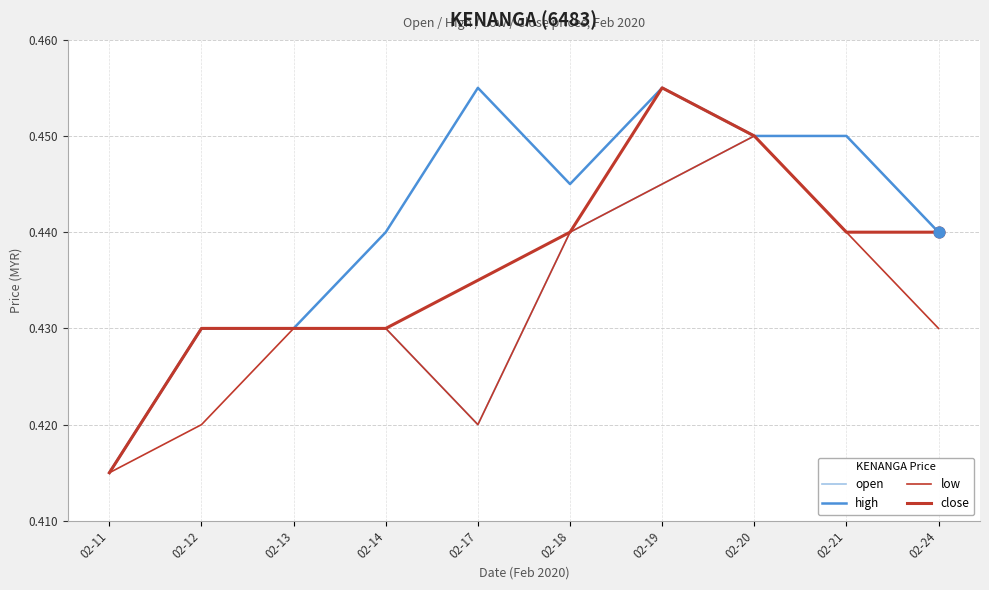

How many lines are shown in the chart?

4